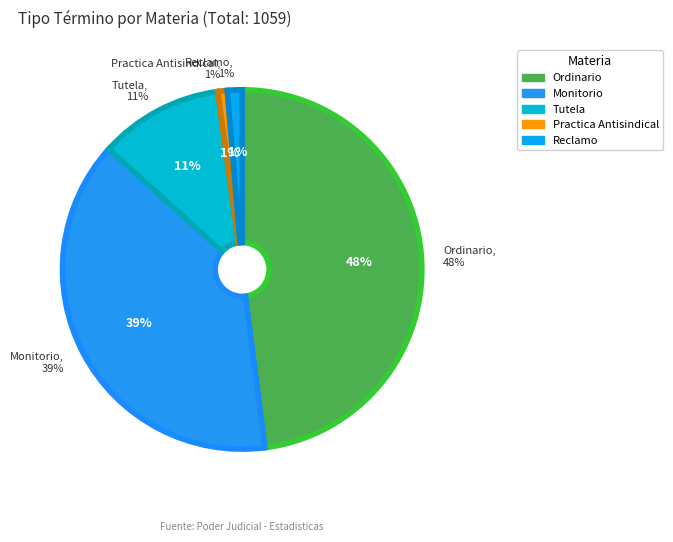

To the nearest percent, what portion does Desistimiento Reclamo represent?

1%